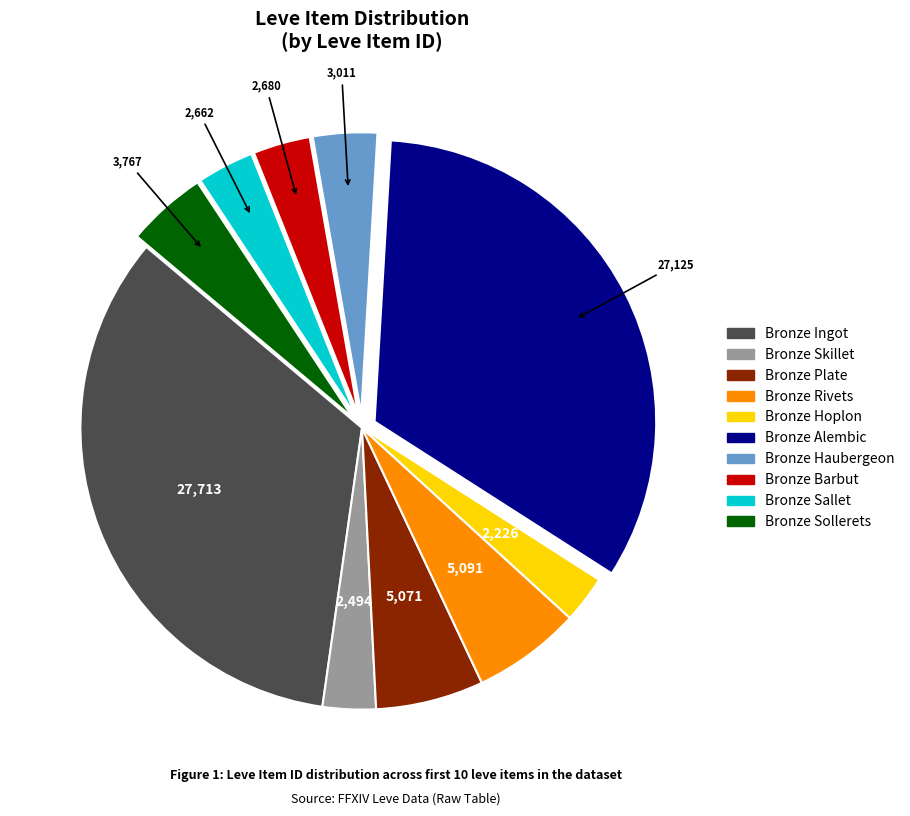

Which category has the biggest portion of the pie?

Bronze Ingot